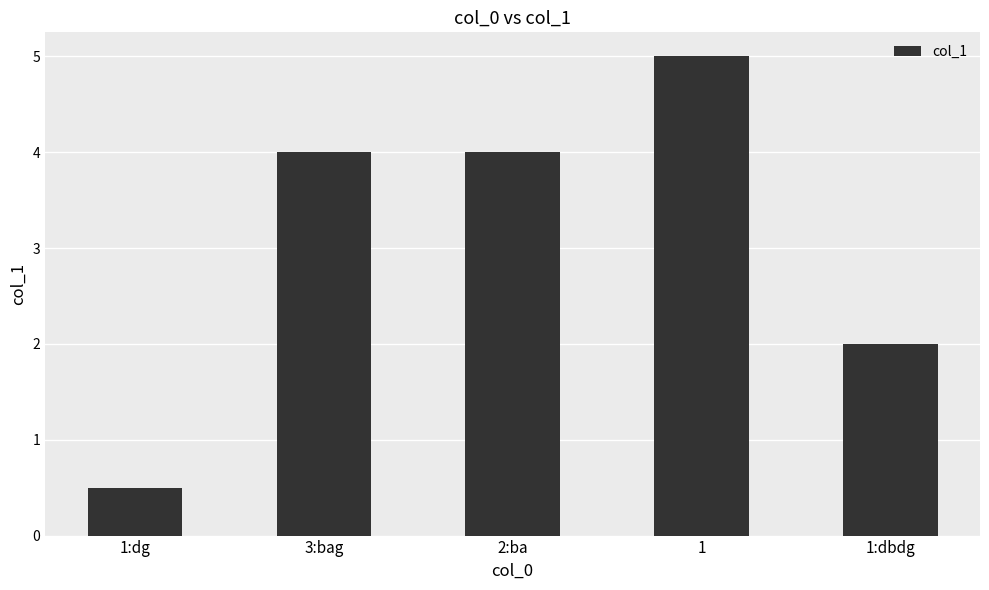

Reading right to left, what are all the values shown in this chart?

2.0	5.0	4.0	4.0	0.5